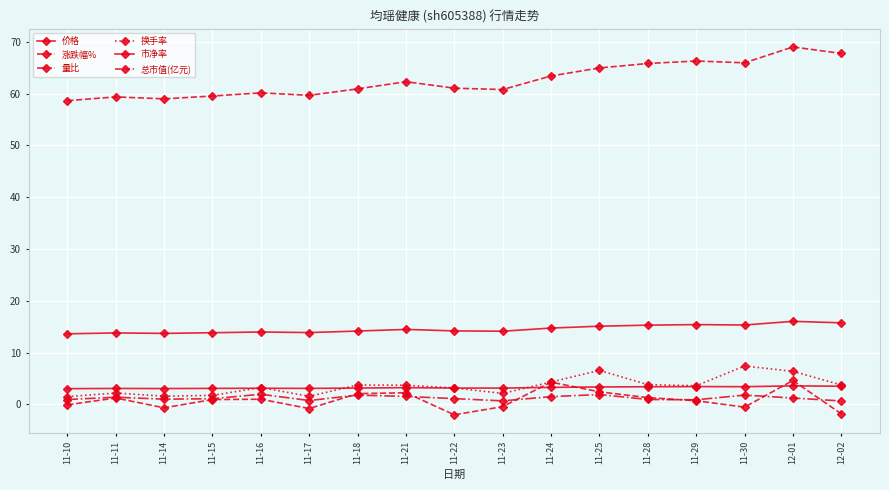

True or false: 总市值(亿元) and 市净率 intersect in this chart.

False